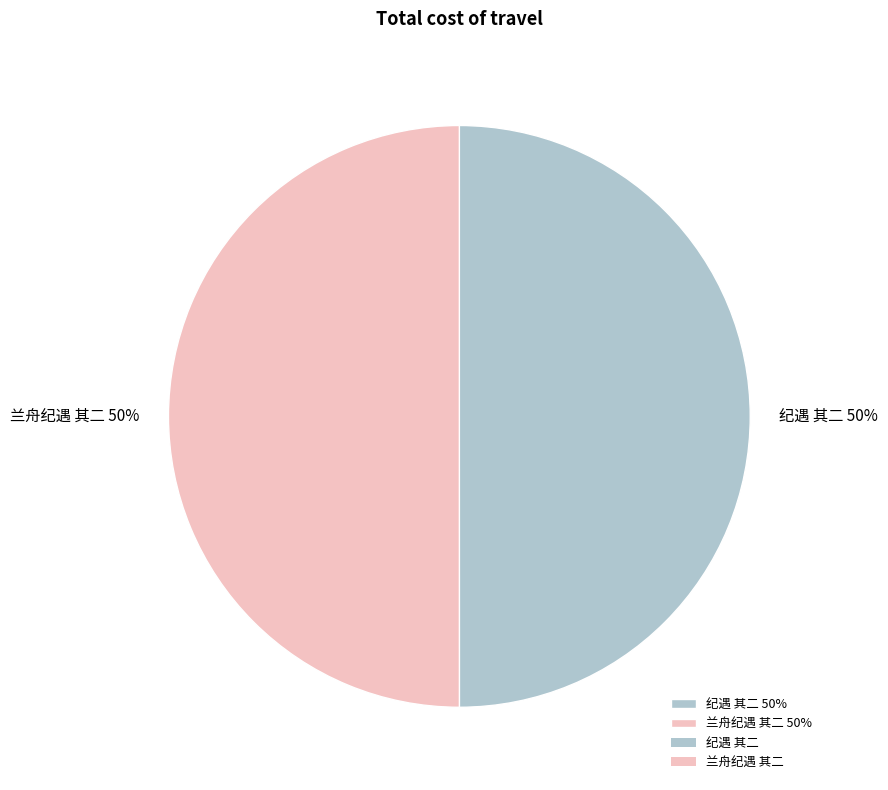

Is it true that 兰舟纪遇 其二 is 50% of the pie?

True